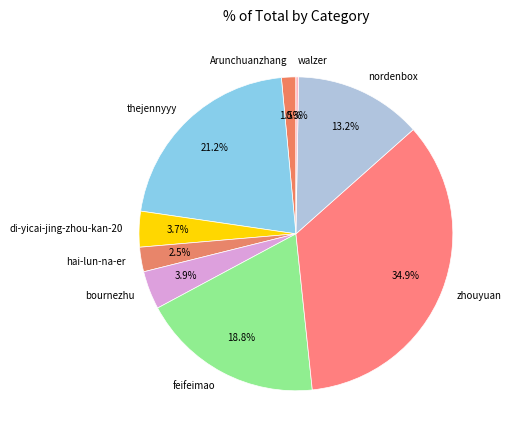

Is the sum of Arunchuanzhang and feifeimao greater than half?

No